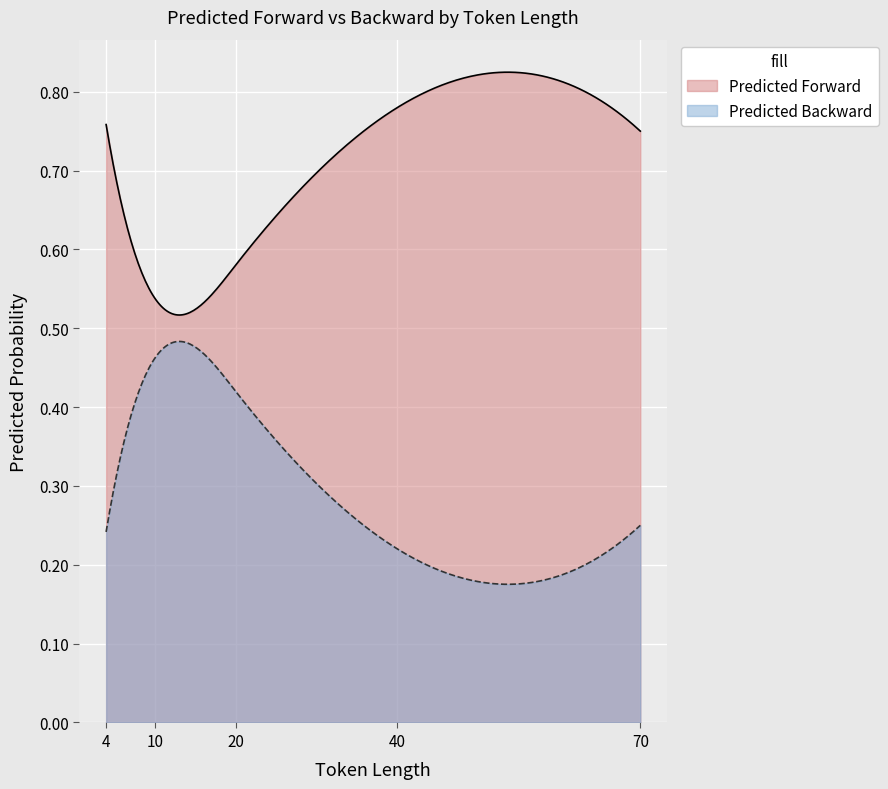

Rank the series by their average value, from highest to lowest.

Predicted Forward, Predicted Backward